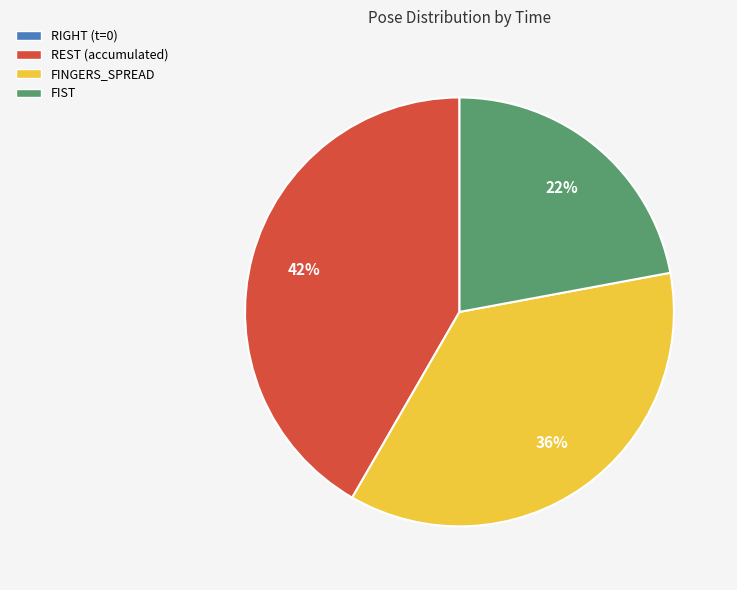

What percentage is the FIST slice, to the nearest percent?

22%